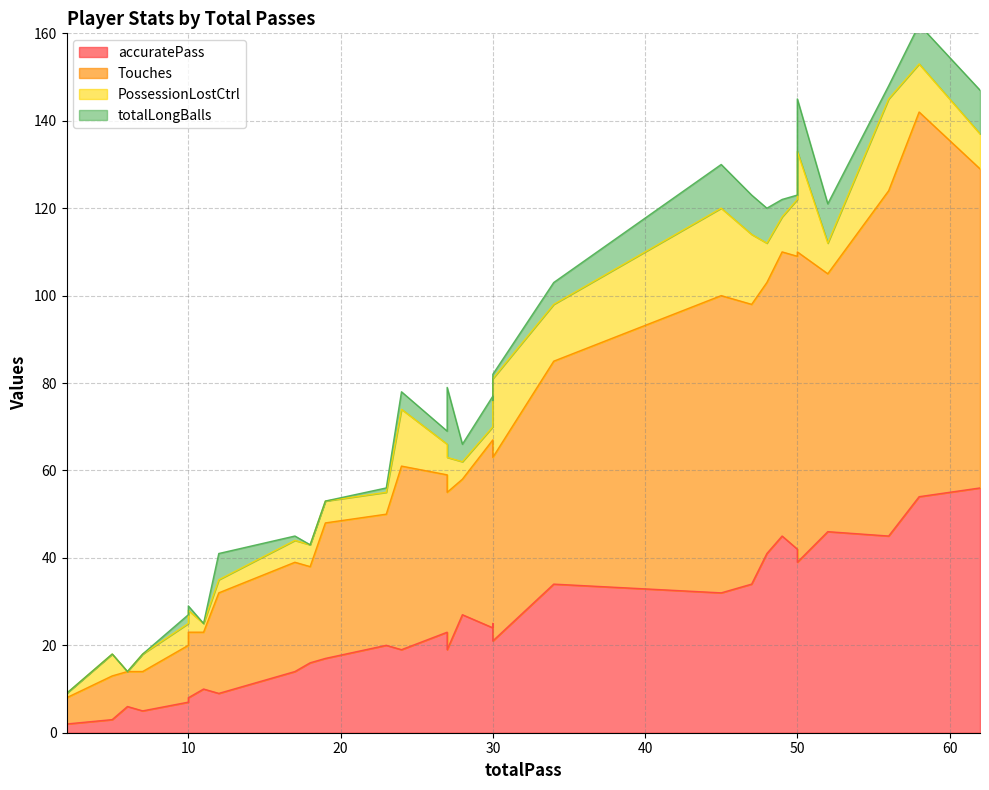

What is the sum of all PossessionLostCtrl values?

255